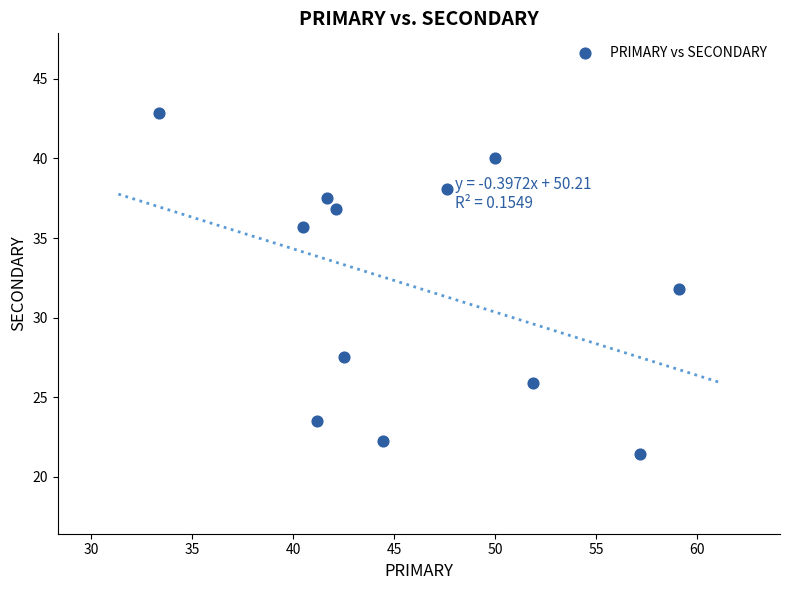

What is the range of Y values (max minus min)?

21.4